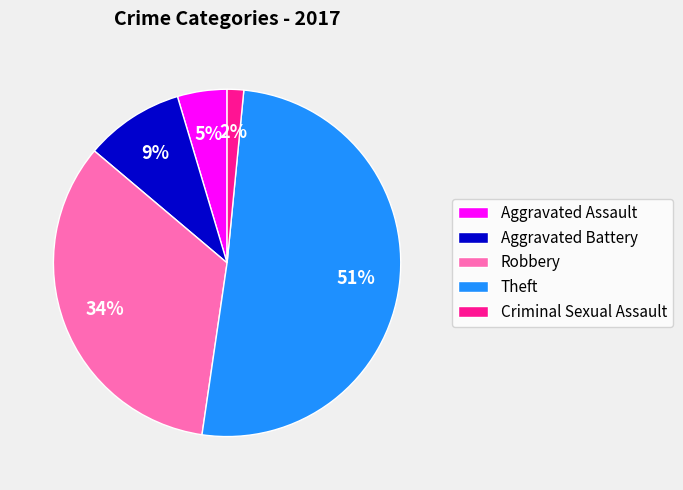

Do Theft and Criminal Sexual Assault together represent more than half of the pie?

Yes